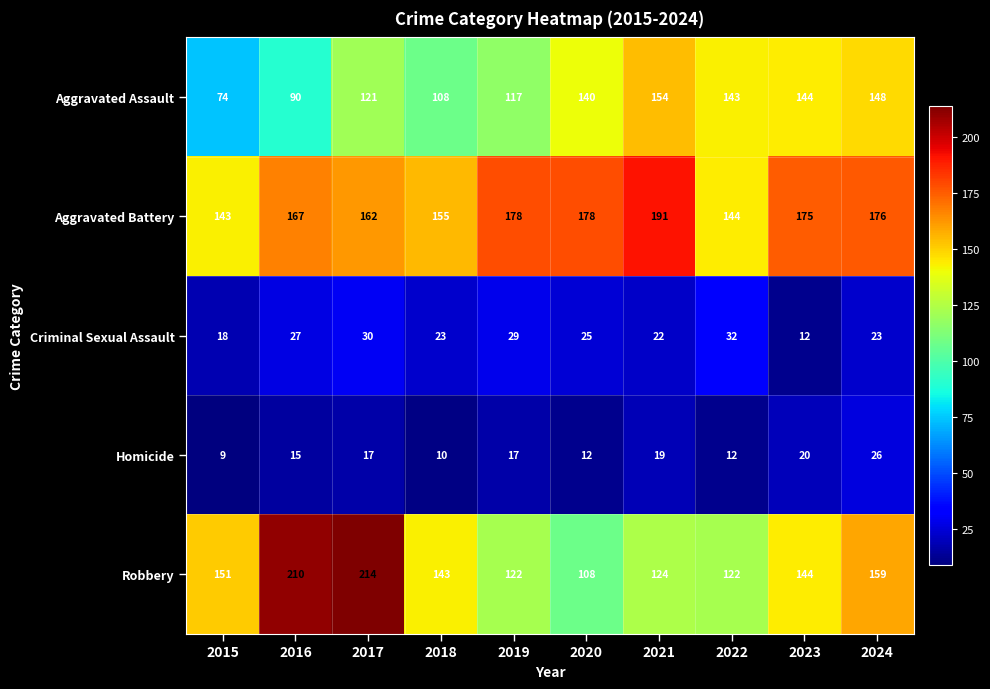

What is the maximum value shown in the chart?

214